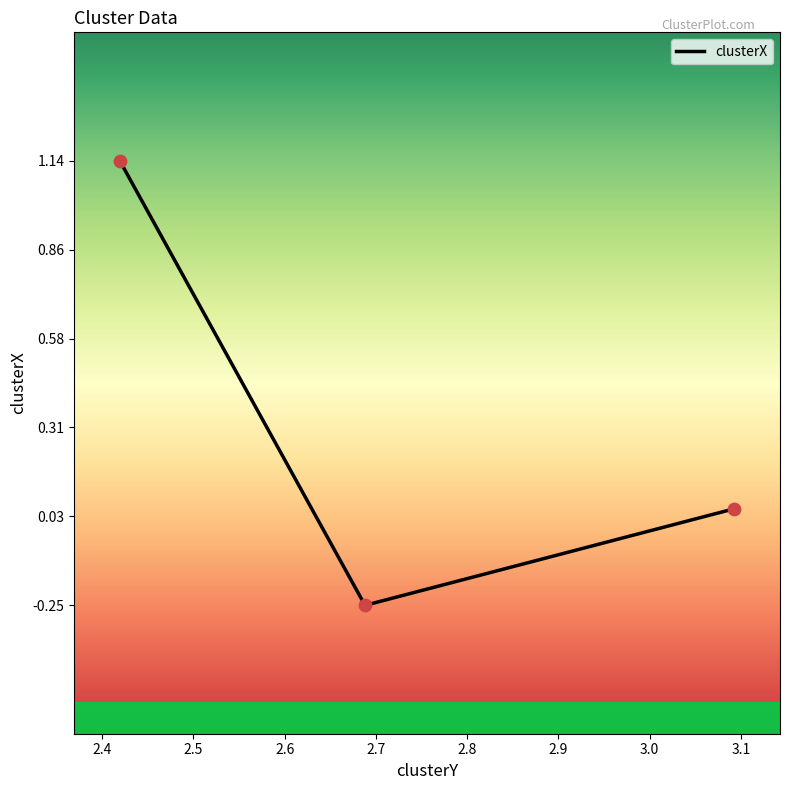

What is the change in value from 2.6880123075807347 to 3.092881838009009?

+0.3